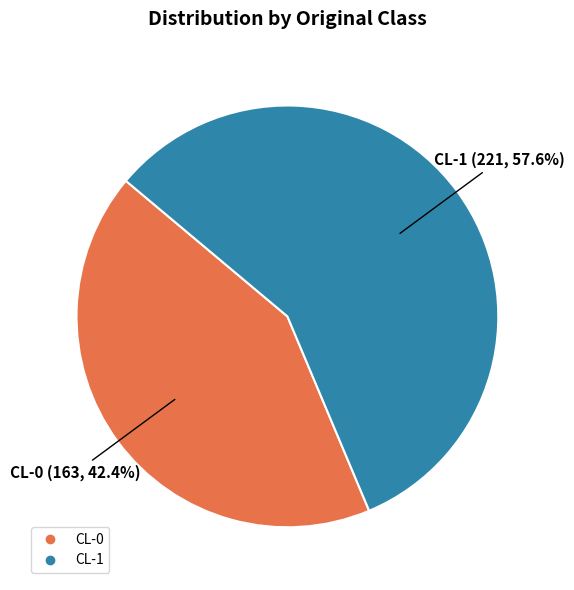

Is it true that CL-1 is 58% of the pie?

True